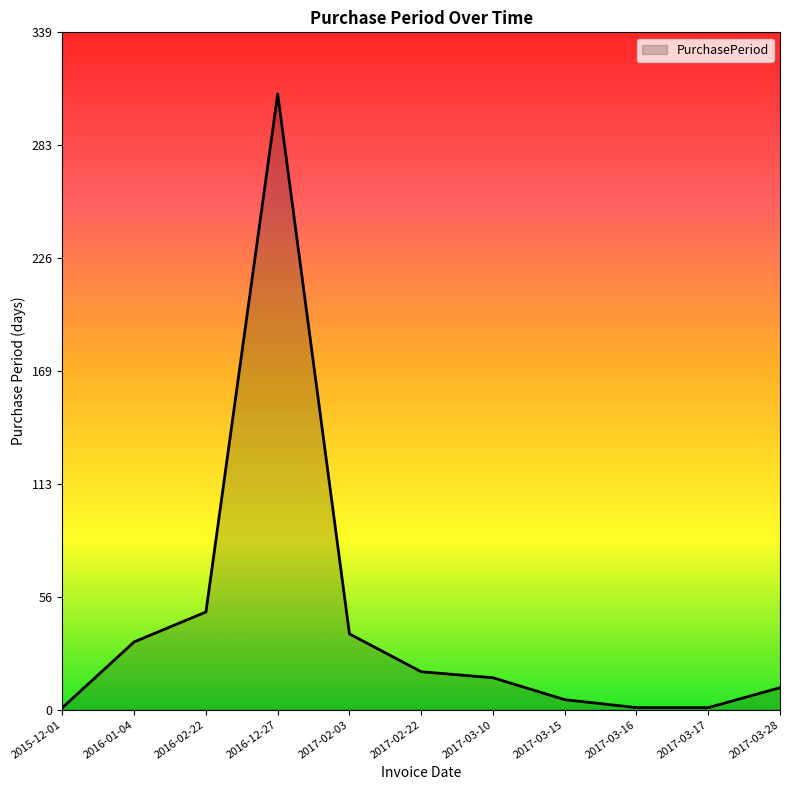

What is the sum of all values?

484